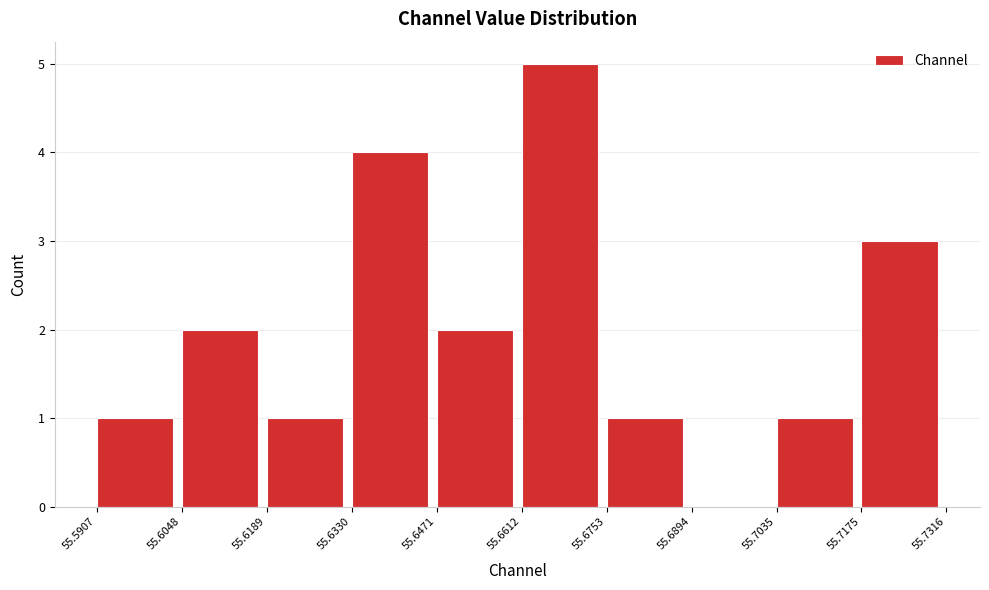

Over which range of the x-axis is the bar tallest?

55.6612 to 55.6753